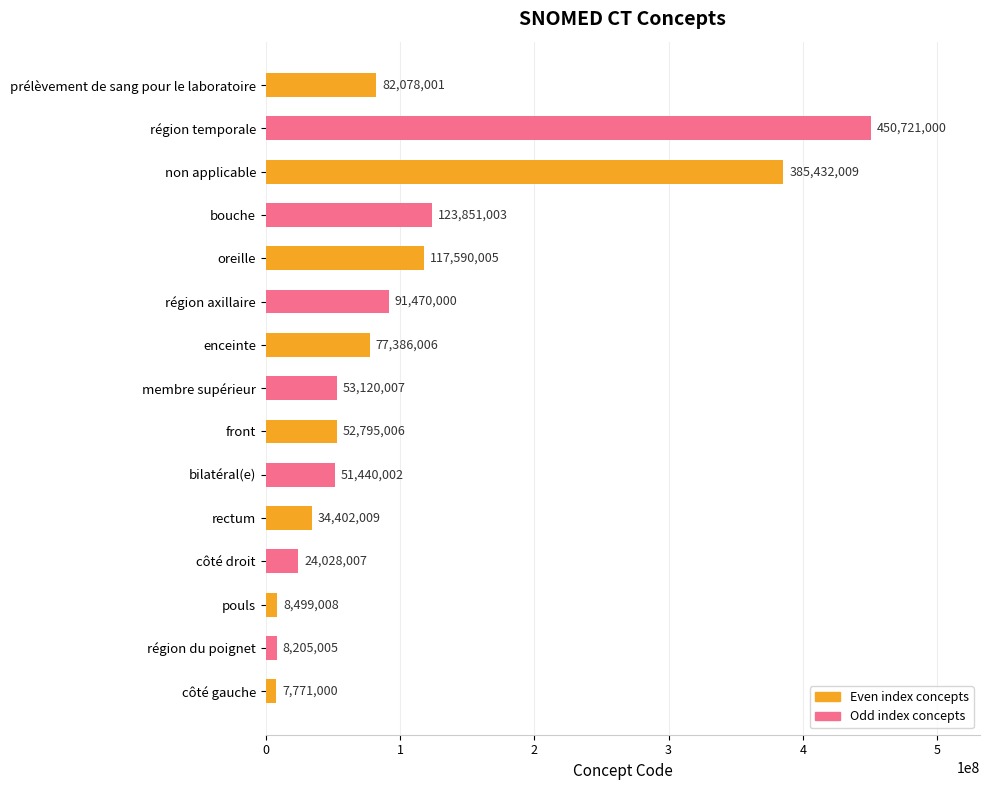

How many data points are less than 53120007?

7